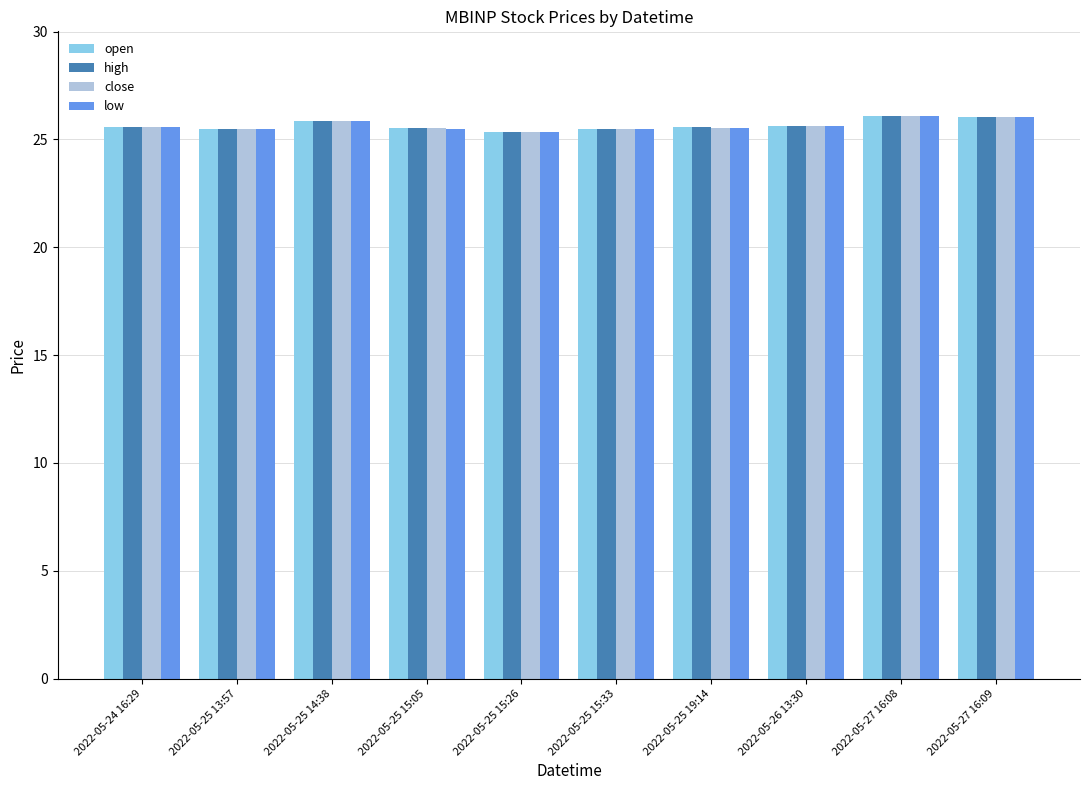

The low series shows 7.1 at 2022-05-26 13:30. True or false?

False